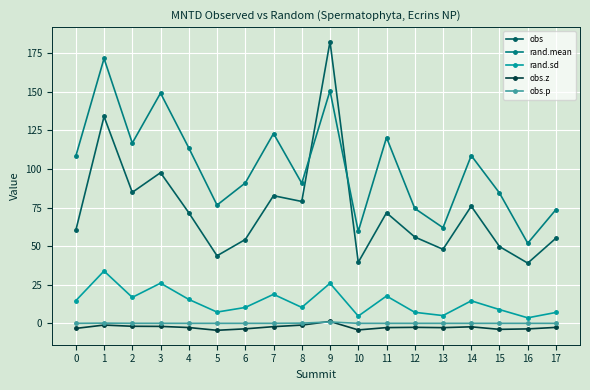

What is the average value of the obs.z series?

-2.5